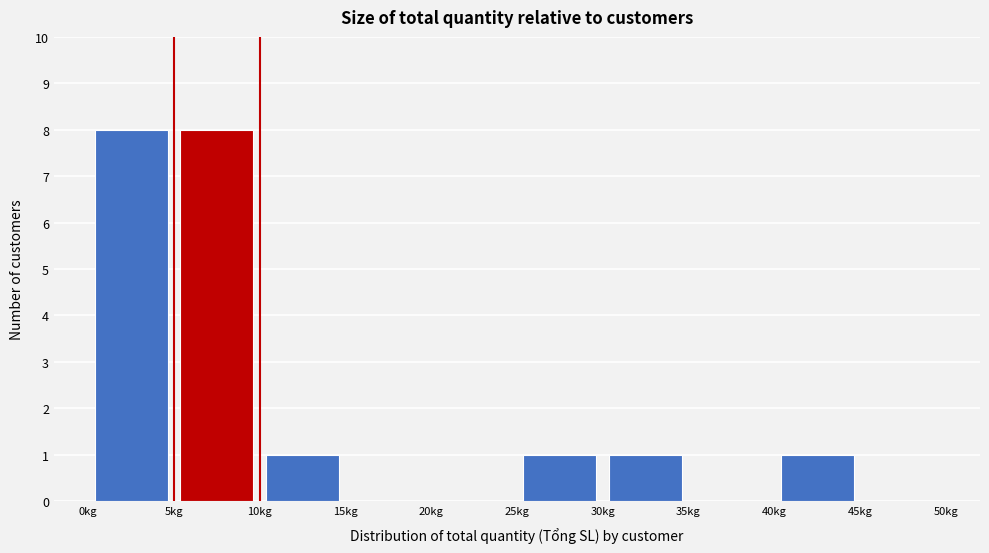

Reading left to right, transcribe this chart: for each bar, give the range it covers on the x-axis and its height. The values are not printed on the chart, so give them approximately, as read against the axis.

0 to 5: 8
5 to 10: 8
10 to 15: 1
15 to 20: 0
20 to 25: 0
25 to 30: 1
30 to 35: 1
35 to 40: 0
40 to 45: 1
45 to 50: 0